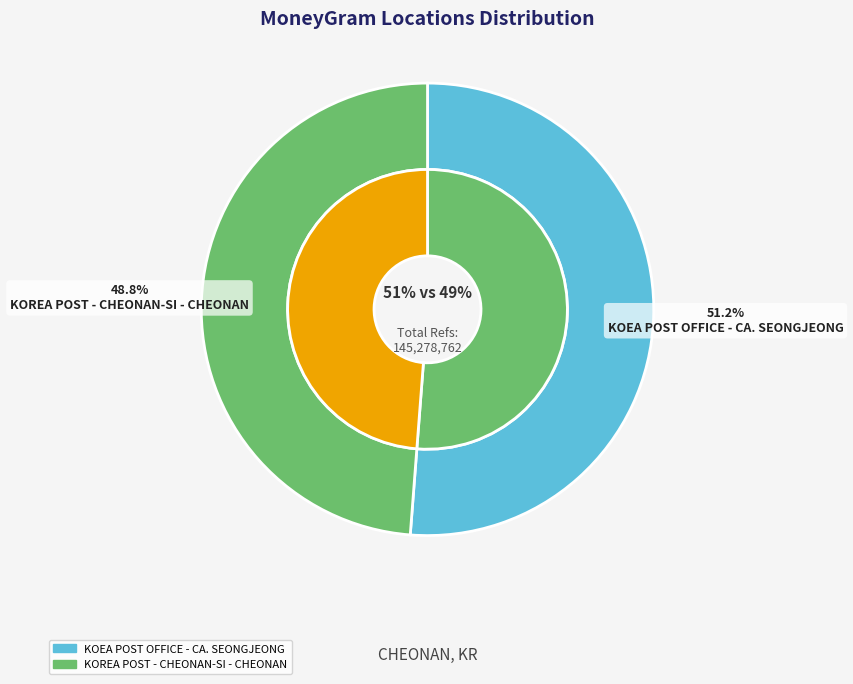

Is it true that KOEA POST OFFICE - CA. SEONGJEONG is 51% of the pie?

True